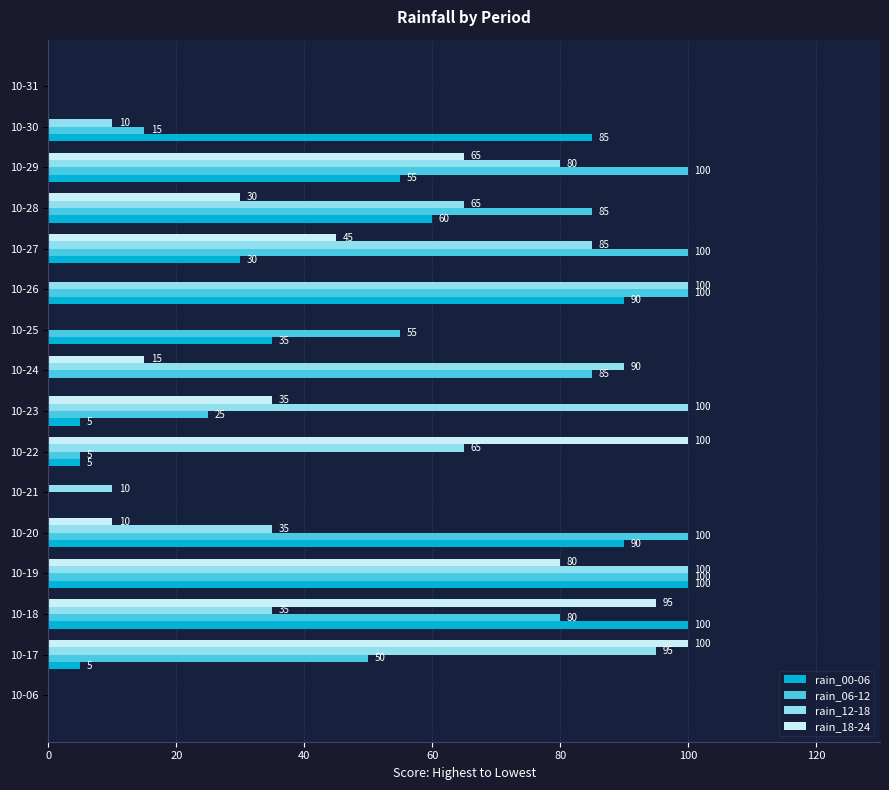

What is the sum of the rain_00-06 values at 10-28 and 10-24?

60